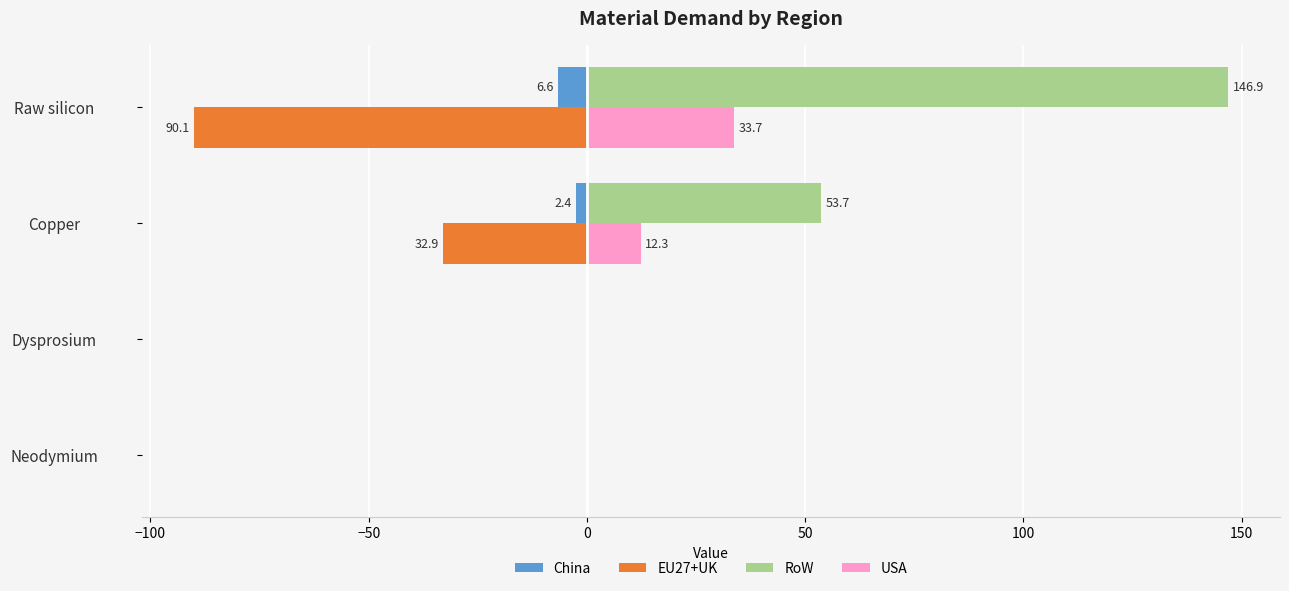

Between Dysprosium and Copper, which series saw the biggest shift?

RoW